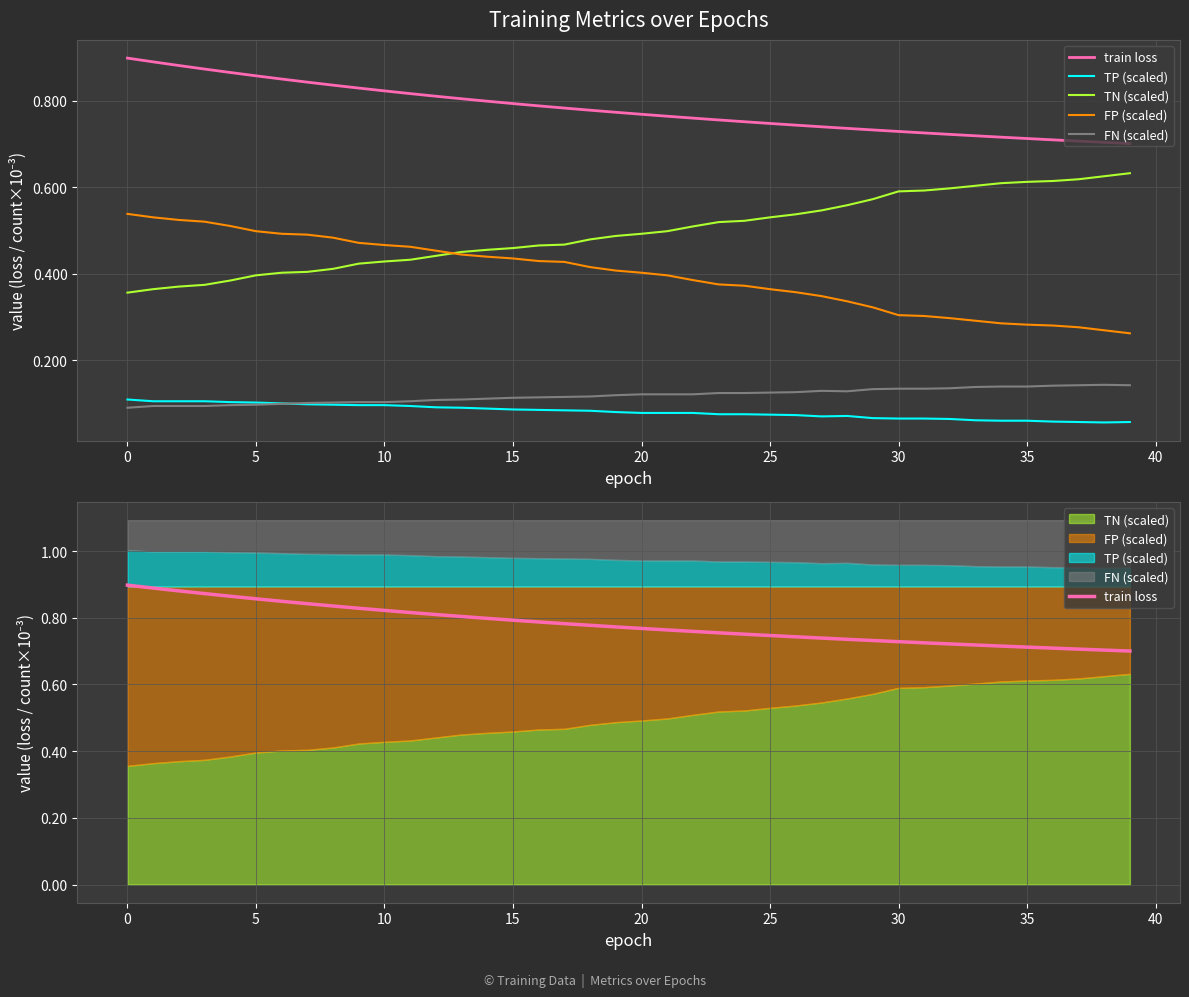

What is the sum of all FP (scaled) values?

15.9